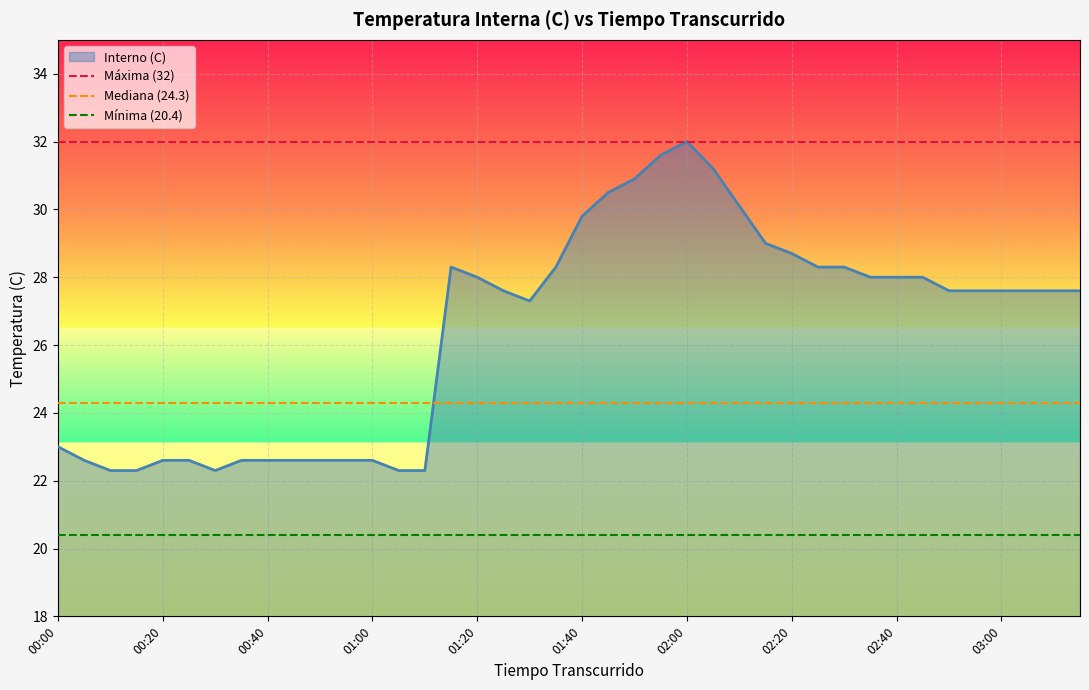

Rank the series by their maximum value, from highest to lowest.

Máxima (32), Mediana (24.3), Mínima (20.4)